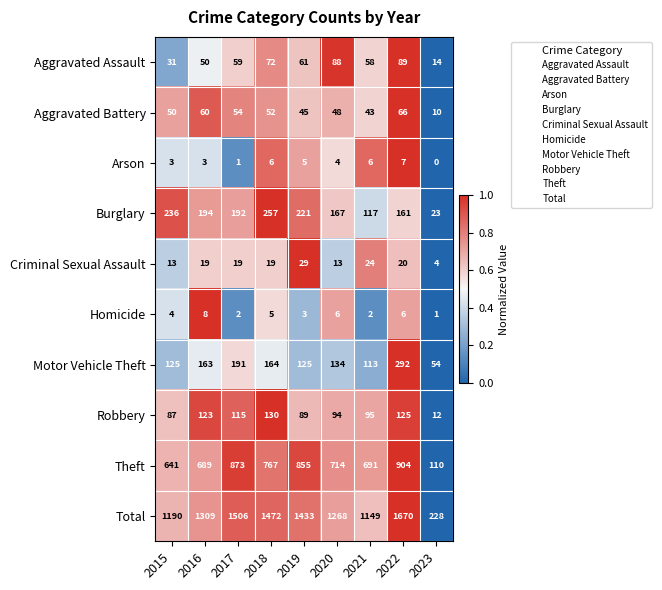

Which category has the highest value across all series?

2022